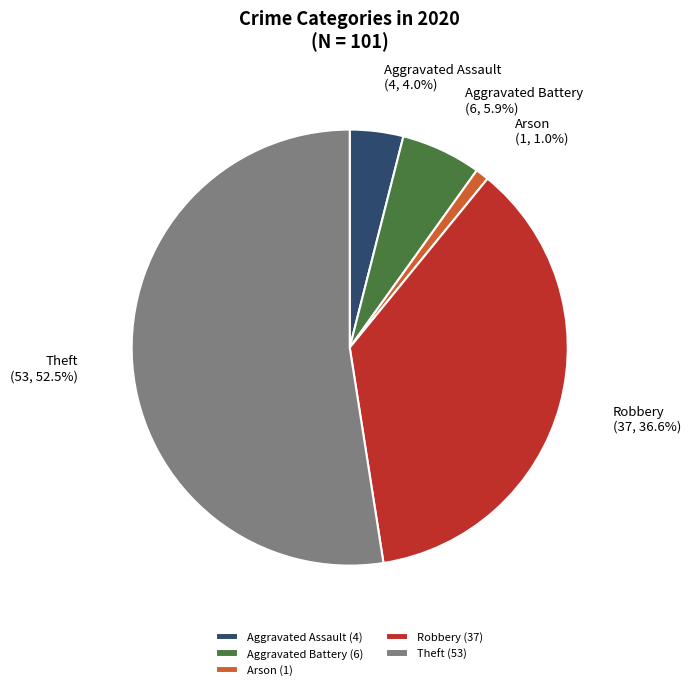

Does any single category account for the majority?

Yes